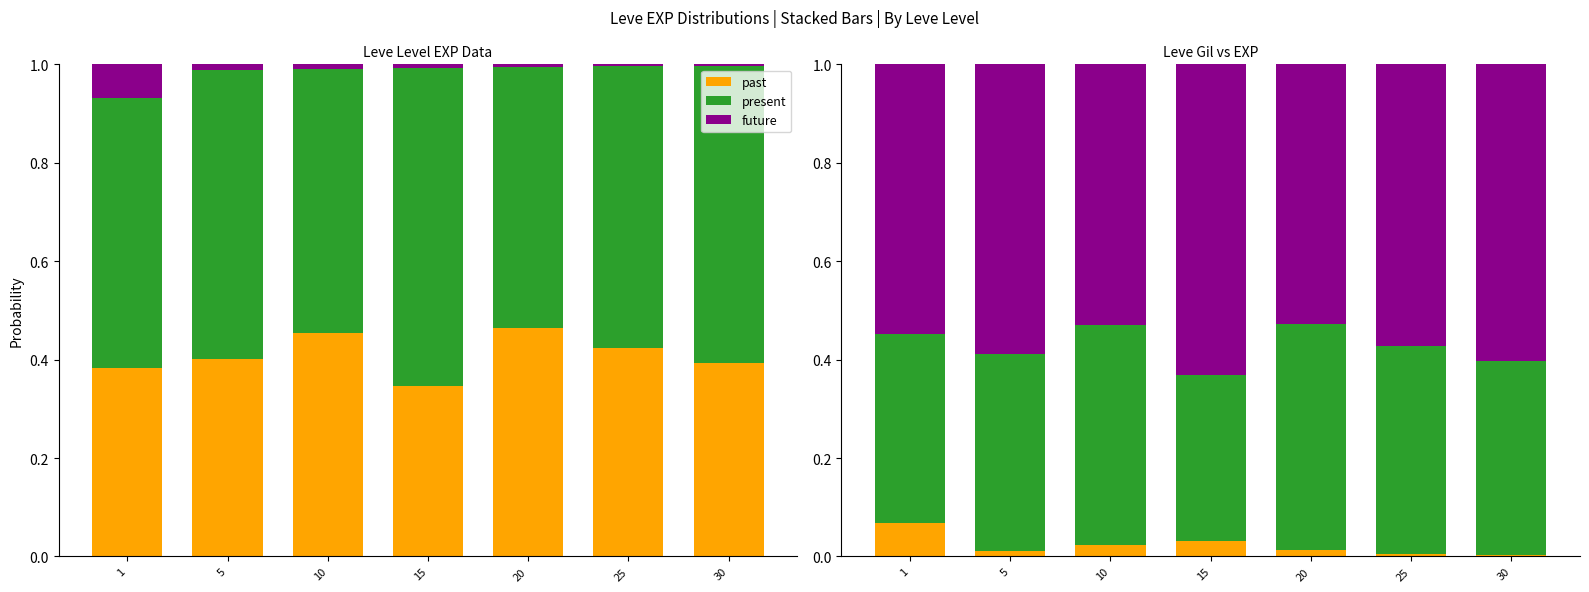

Rank the series by their average value, from lowest to highest.

past, present, future